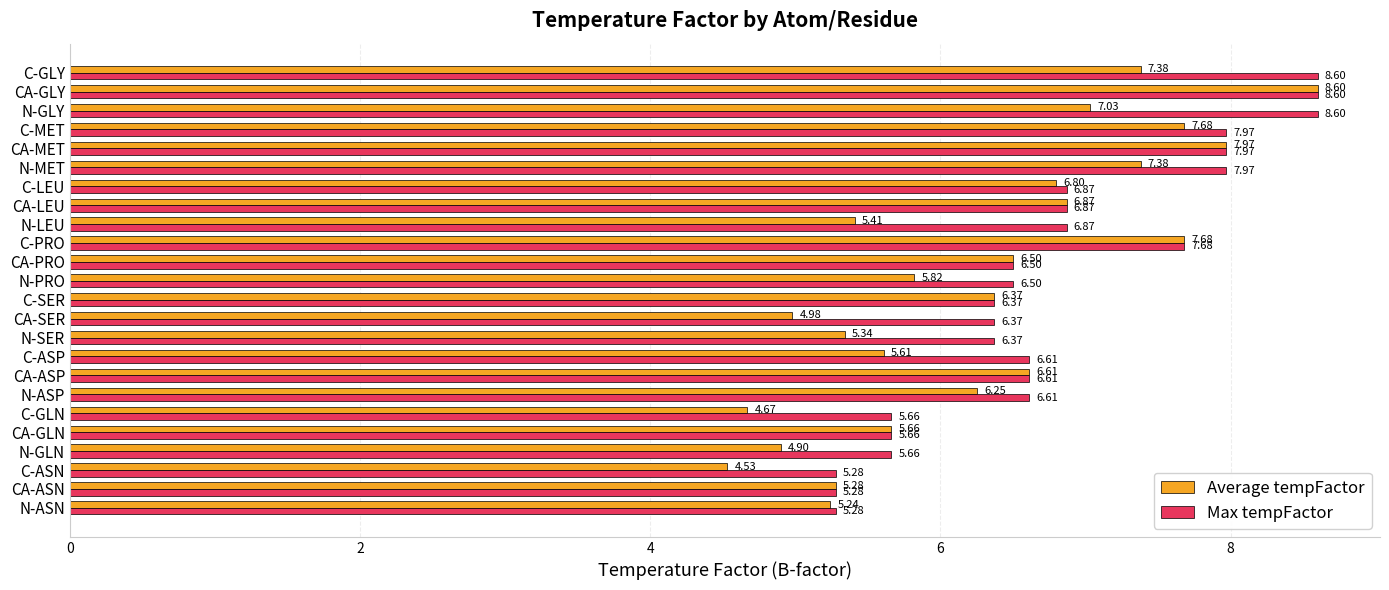

What are all the series names shown in the legend?

Average tempFactor, Max tempFactor